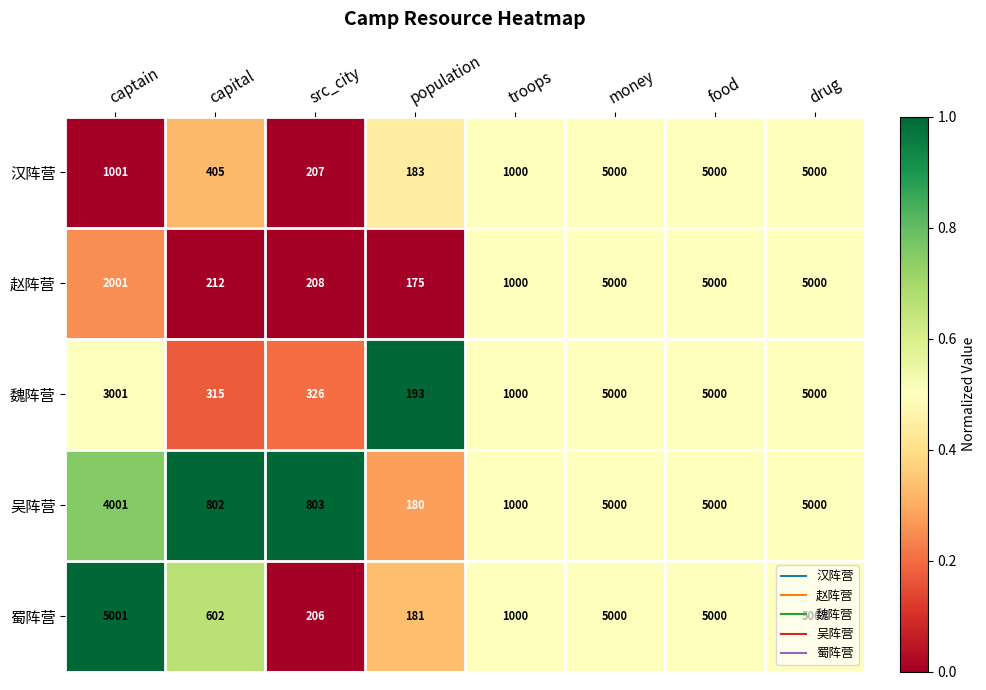

At which label does 蜀阵营 first exceed 5000?

captain